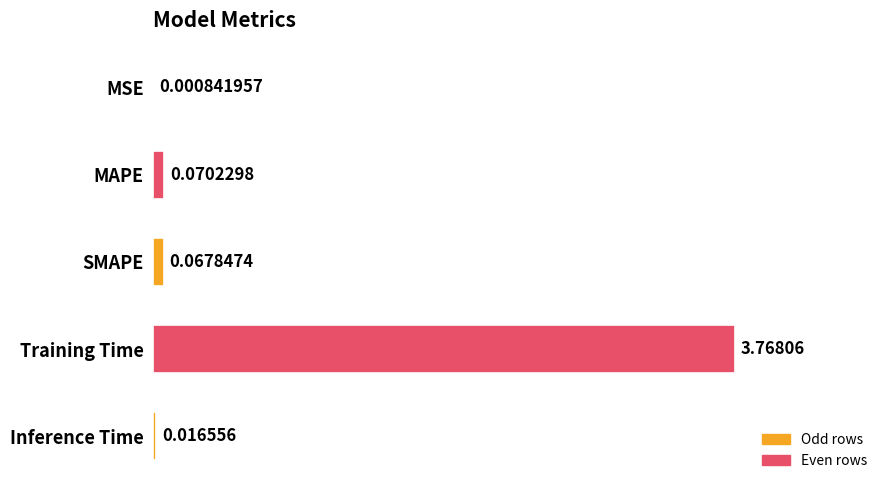

Which has a higher value, Inference Time or SMAPE?

SMAPE